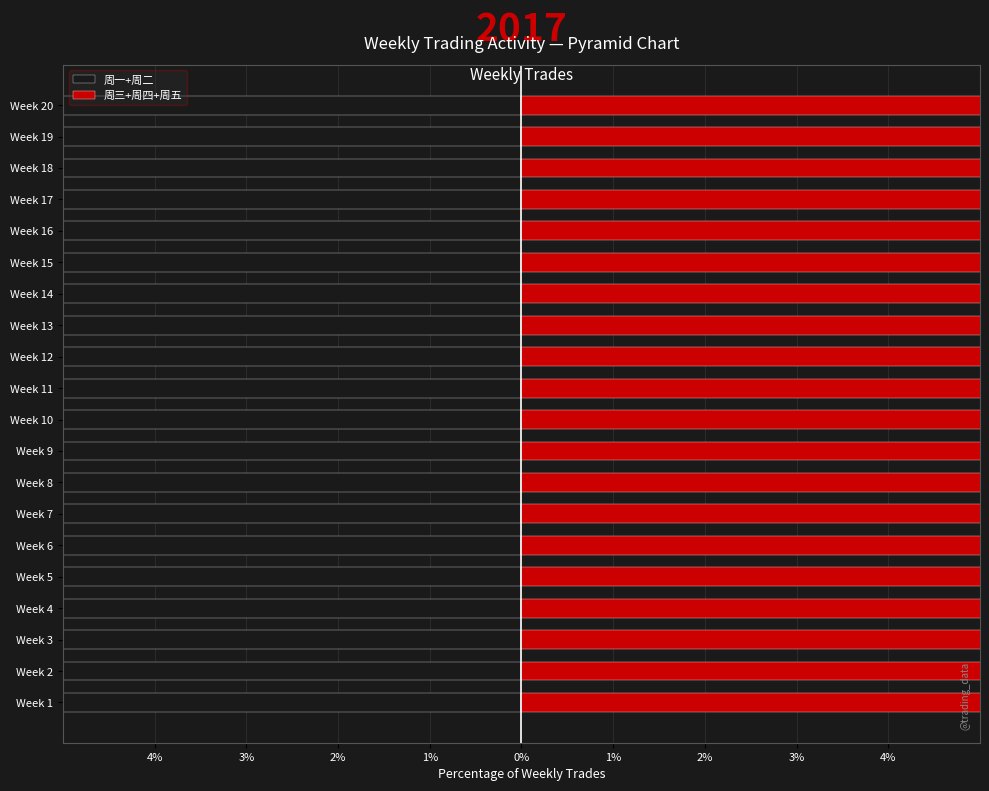

What is the average value of the 周一+周二 series?

-0.4